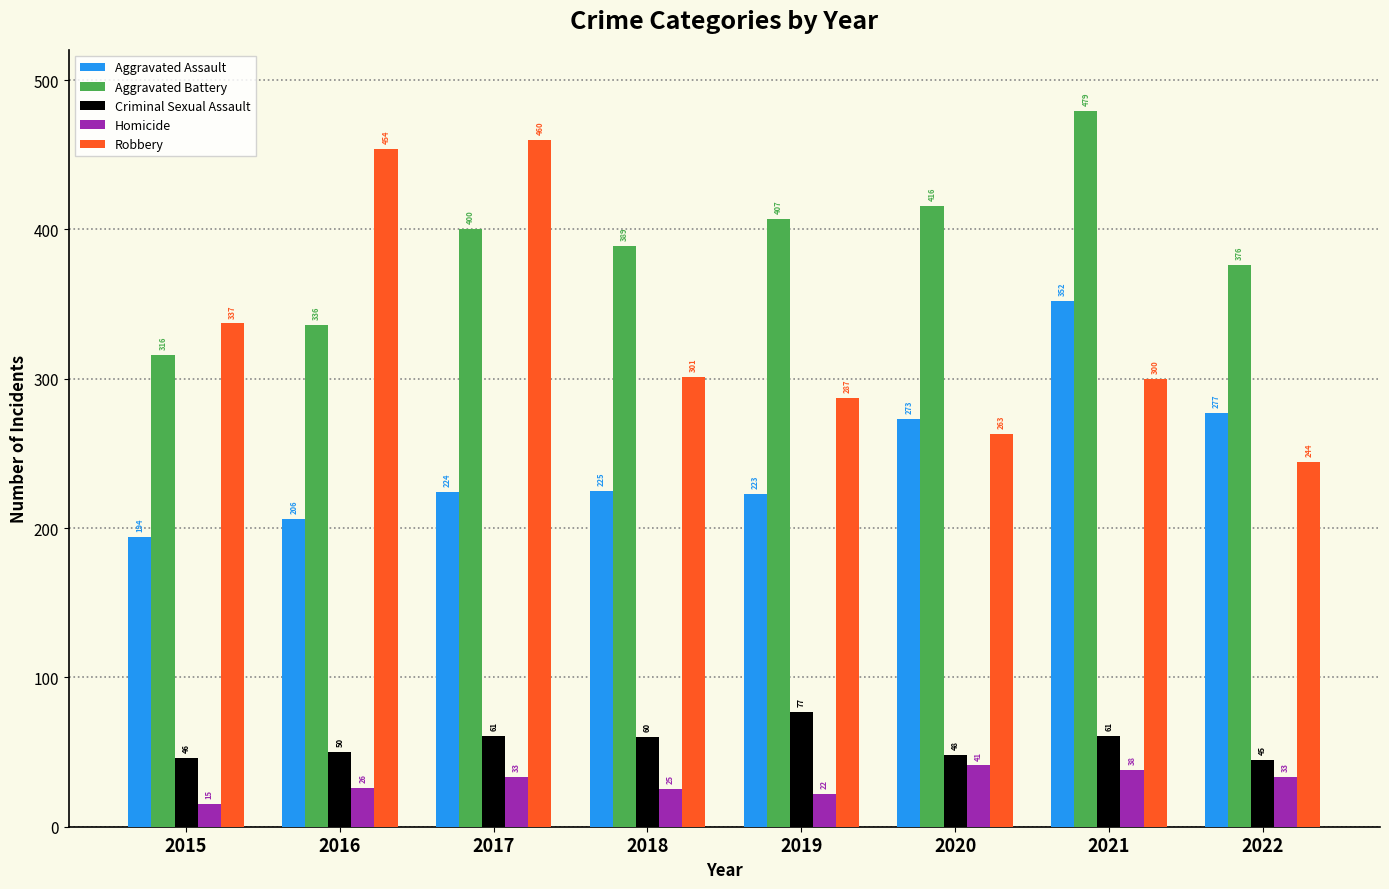

Reading right to left, extract all data points from this chart.

Aggravated Assault: 2022=277	2021=352	2020=273	2019=223	2018=225	2017=224	2016=206	2015=194
Aggravated Battery: 2022=376	2021=479	2020=416	2019=407	2018=389	2017=400	2016=336	2015=316
Criminal Sexual Assault: 2022=45	2021=61	2020=48	2019=77	2018=60	2017=61	2016=50	2015=46
Homicide: 2022=33	2021=38	2020=41	2019=22	2018=25	2017=33	2016=26	2015=15
Robbery: 2022=244	2021=300	2020=263	2019=287	2018=301	2017=460	2016=454	2015=337